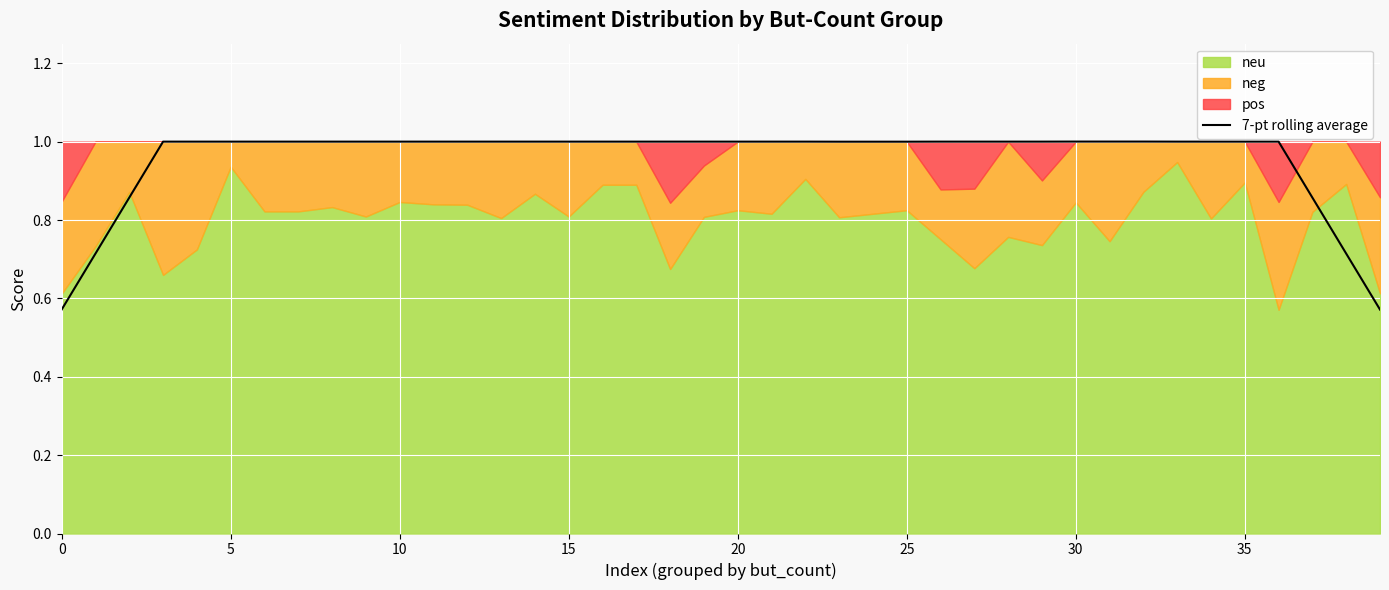

Does the chart display data point markers on the line(s)?

No